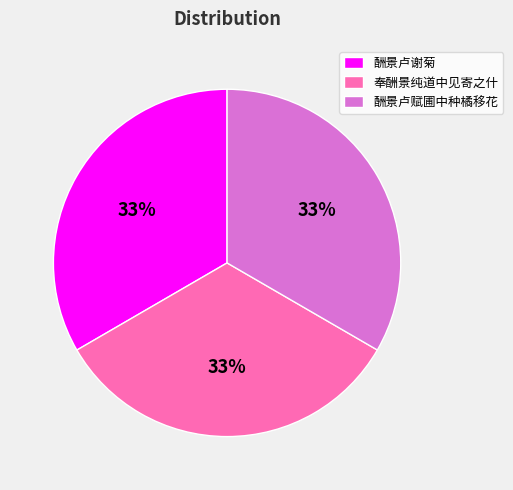

To the nearest percent, what is the average slice percentage?

33%